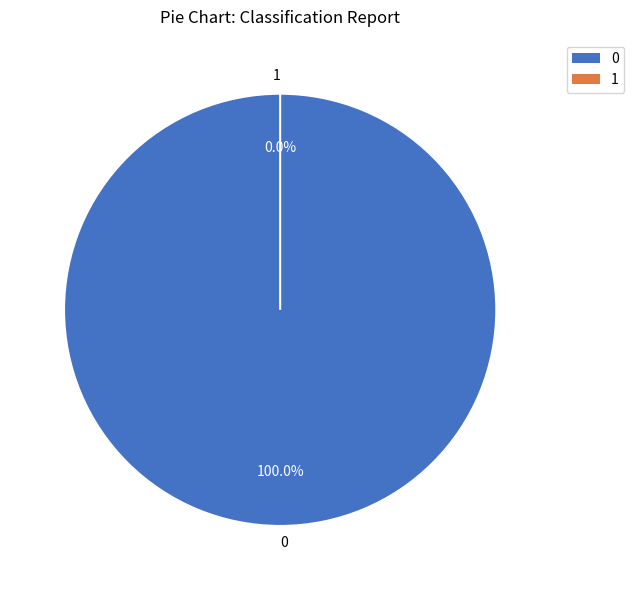

To the nearest percent, what is the combined percentage of 0 and 1?

100%